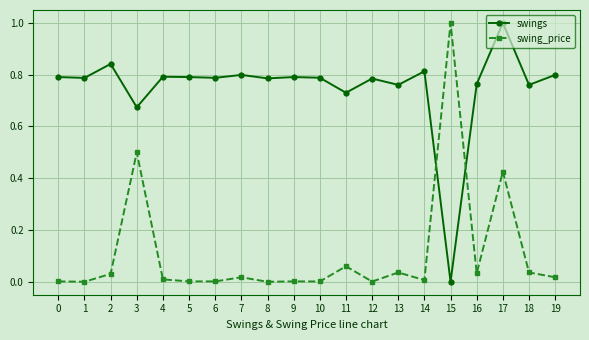

The swings series shows 0.8 at 8. True or false?

True